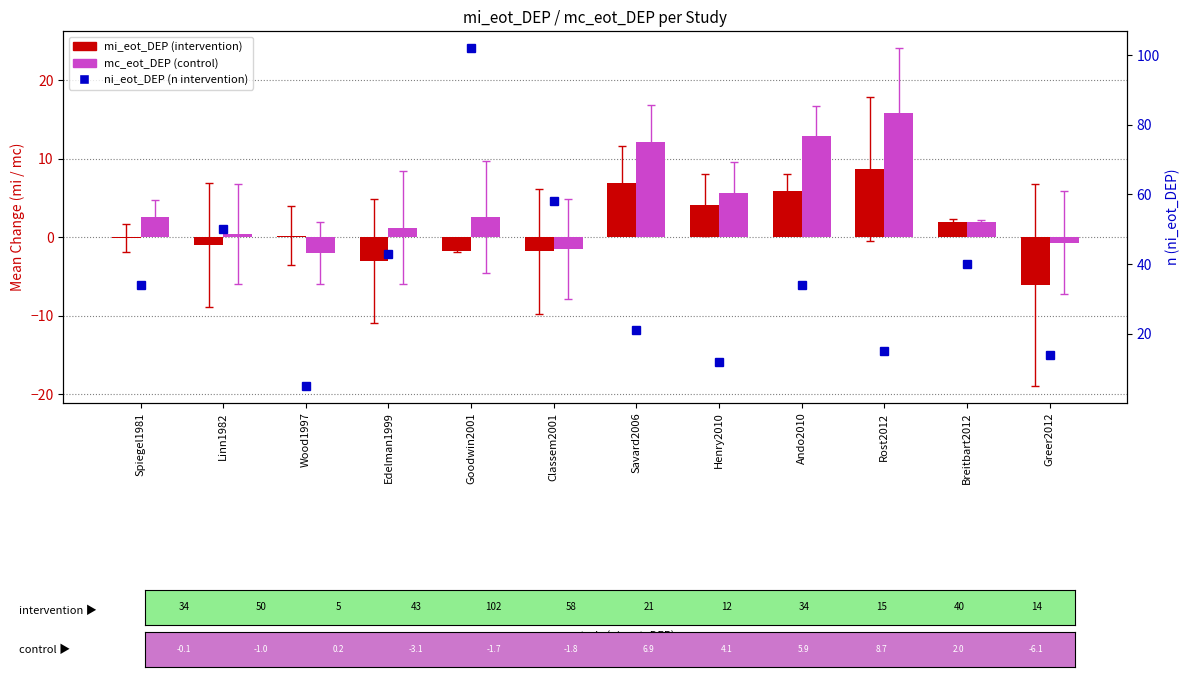

At Goodwin2001, list the series in order from largest to smallest.

ni_eot_DEP, mc_eot_DEP, mi_eot_DEP